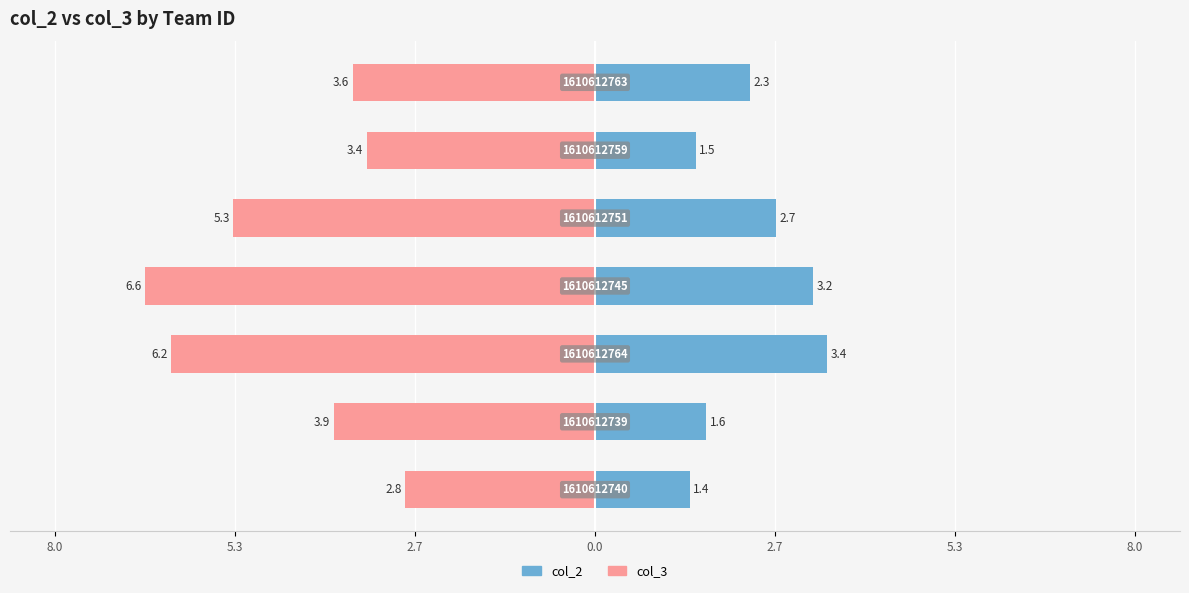

How many values in the col_2 series exceed 2?

4